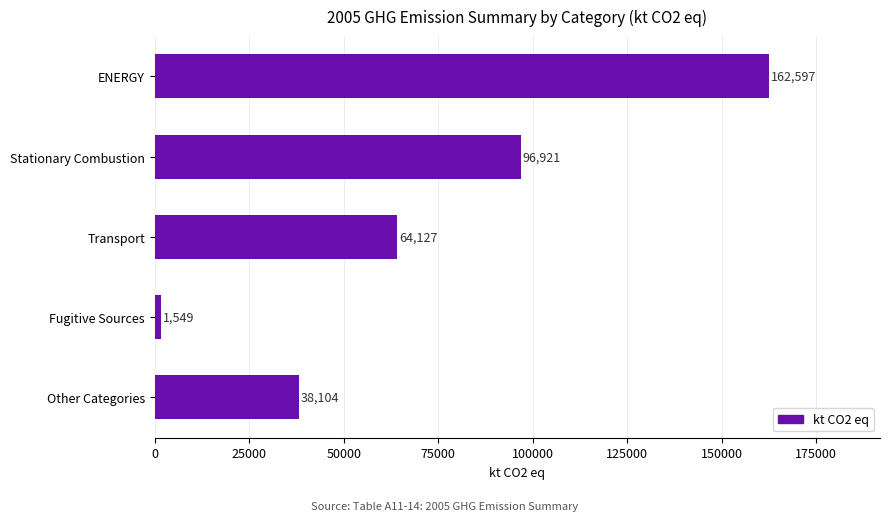

What is the ratio of the value at Other Categories to the value at Fugitive Sources?

24.6